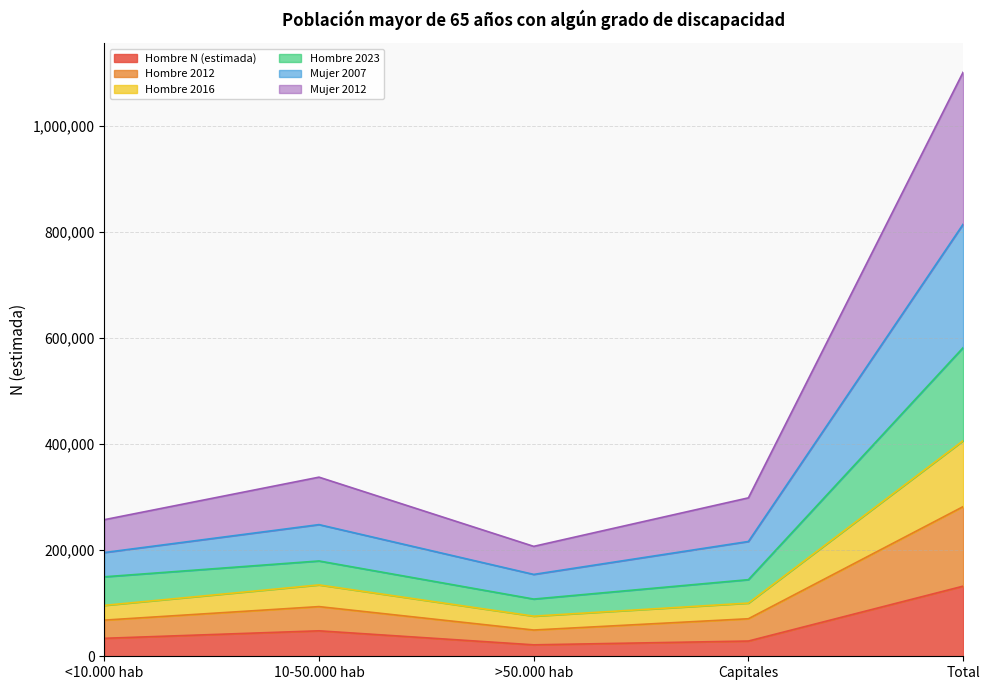

True or false: Hombre 2016 and Hombre 2012 intersect in this chart.

False